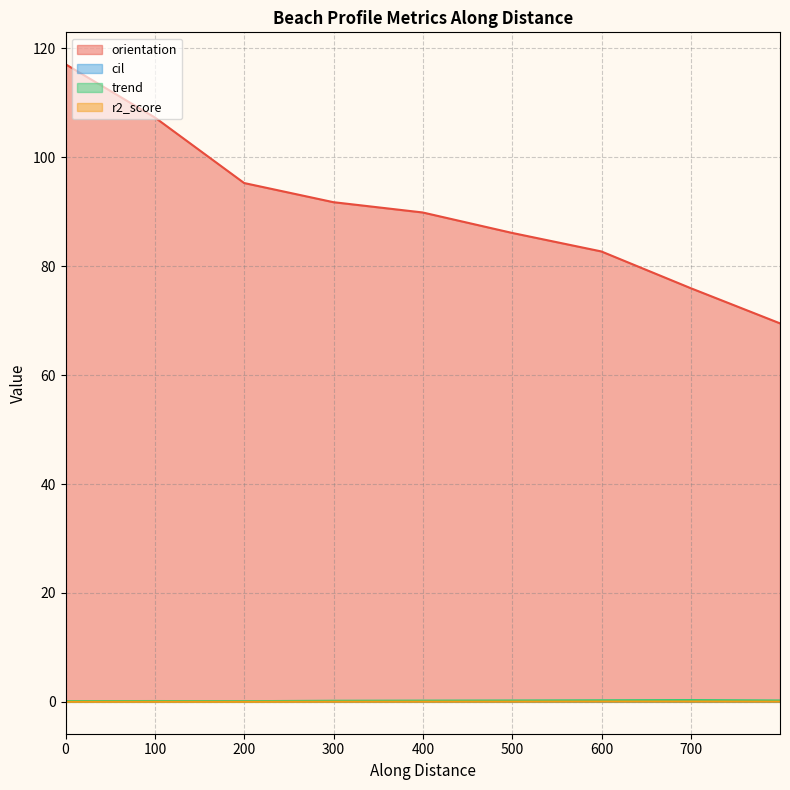

The value of r2_score at 100 is 0.0. True or false?

True